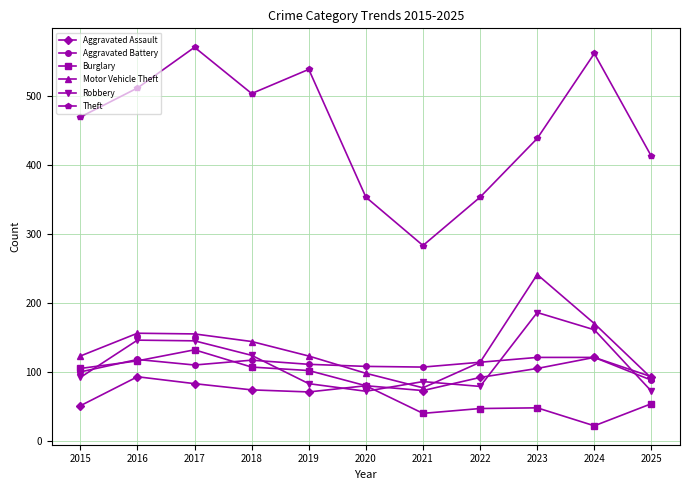

Is it true that Aggravated Battery equals 107 at 2021?

True